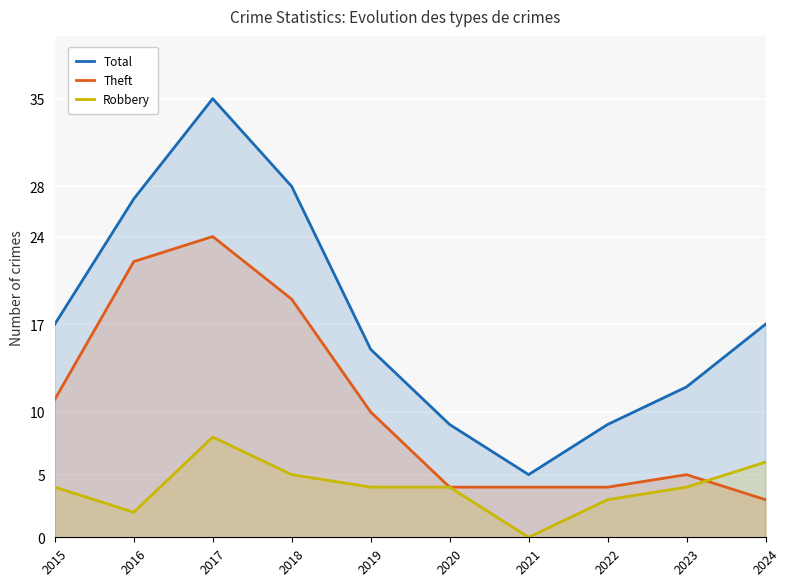

Rank the series by their maximum value, from highest to lowest.

Total, Theft, Robbery